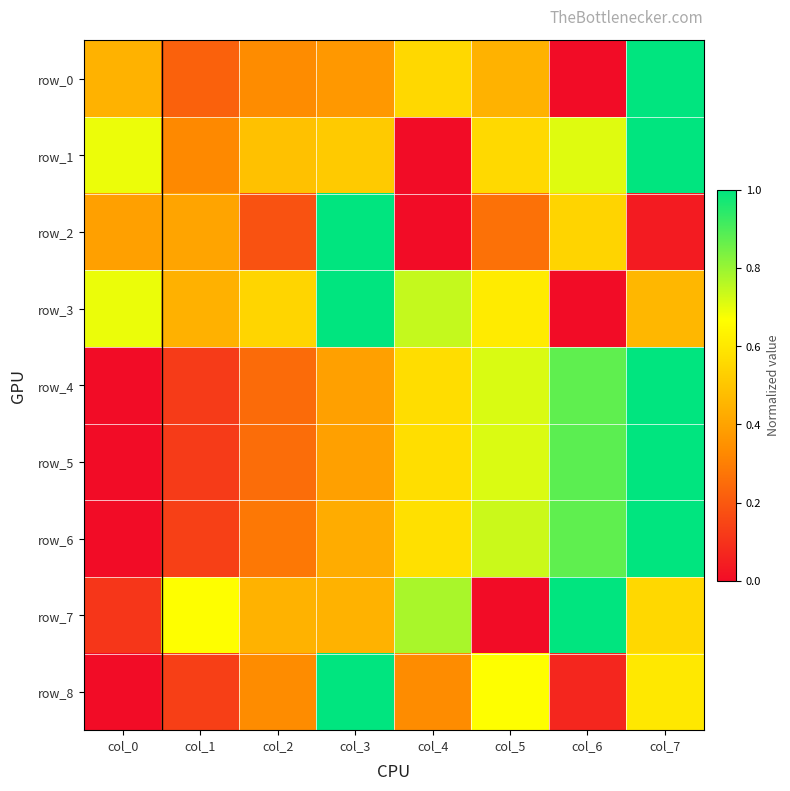

Is it true that row_2 equals 0.3 at col_6?

False